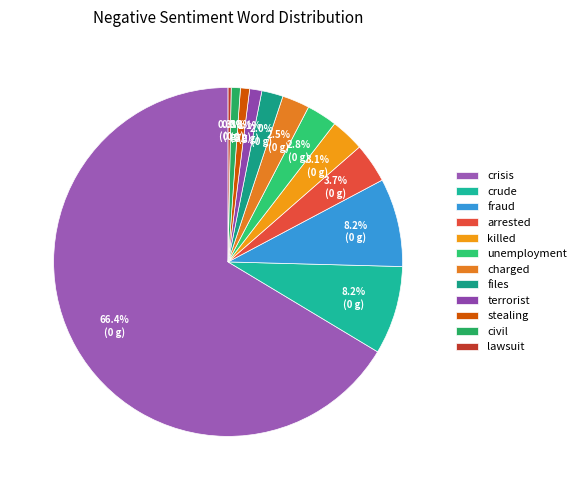

Count the number of slices in the pie.

12